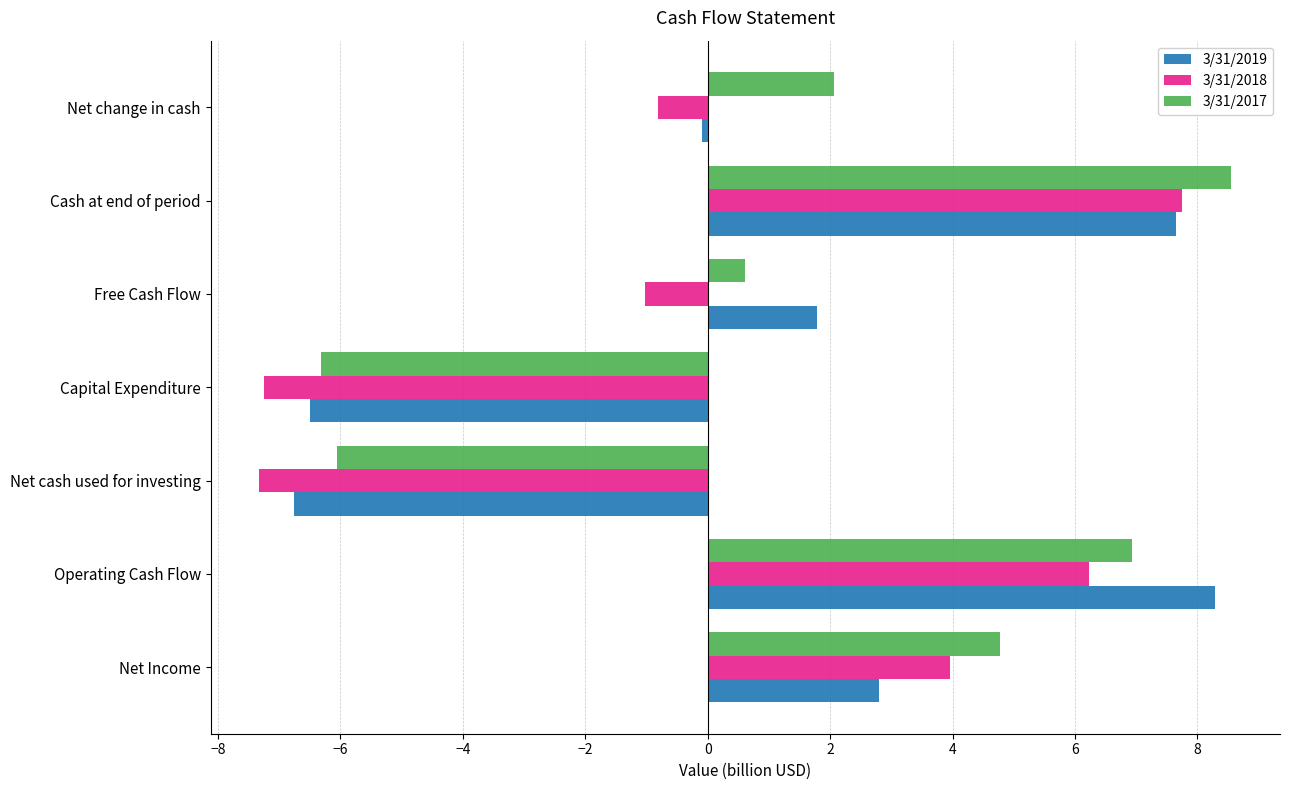

What is the difference between the second highest and second lowest values in the 3/31/2017 series?

13.0